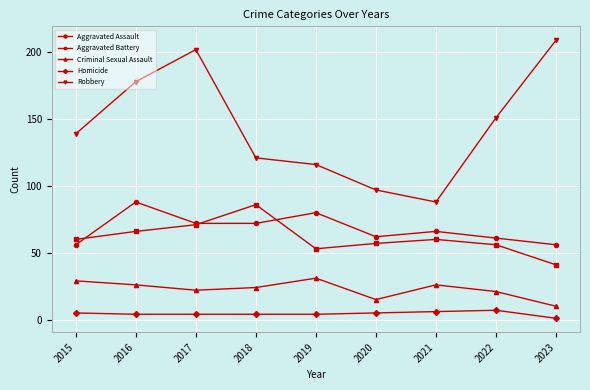

At how many categories does at least one series exceed 108?

7